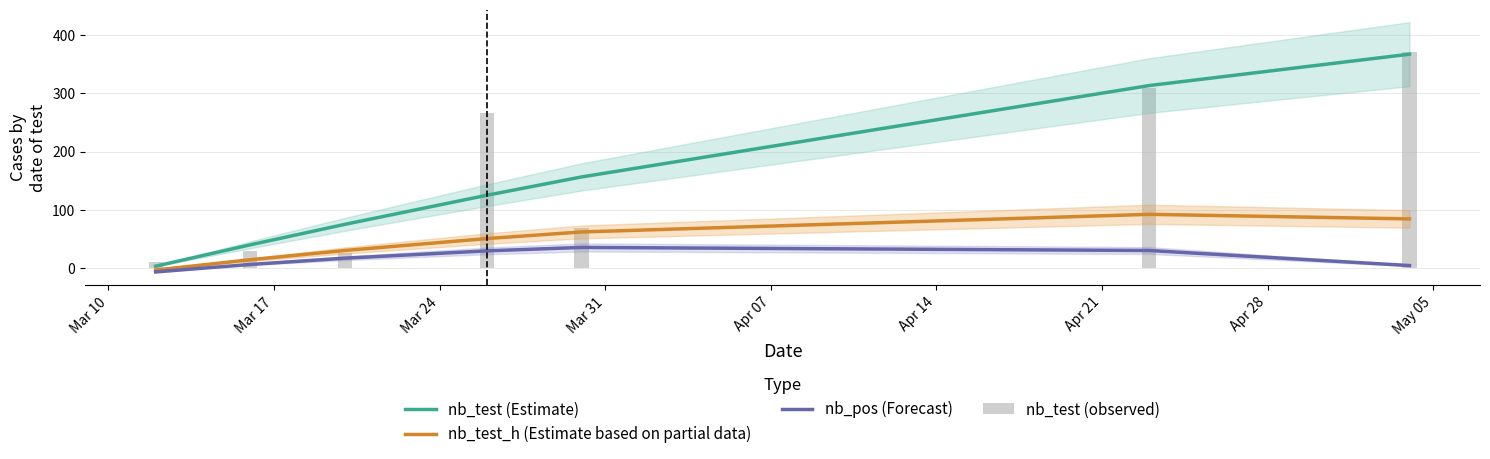

How many categories are shown in the chart?

7